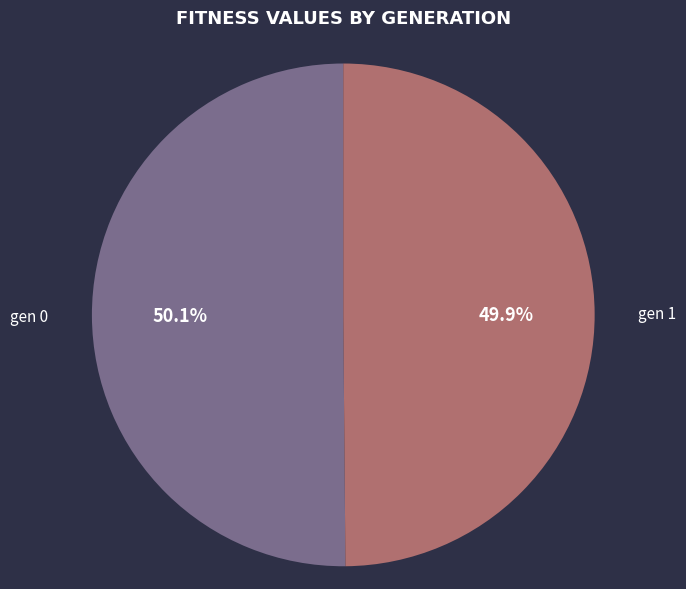

To the nearest percent, what portion does gen 1 represent?

50%